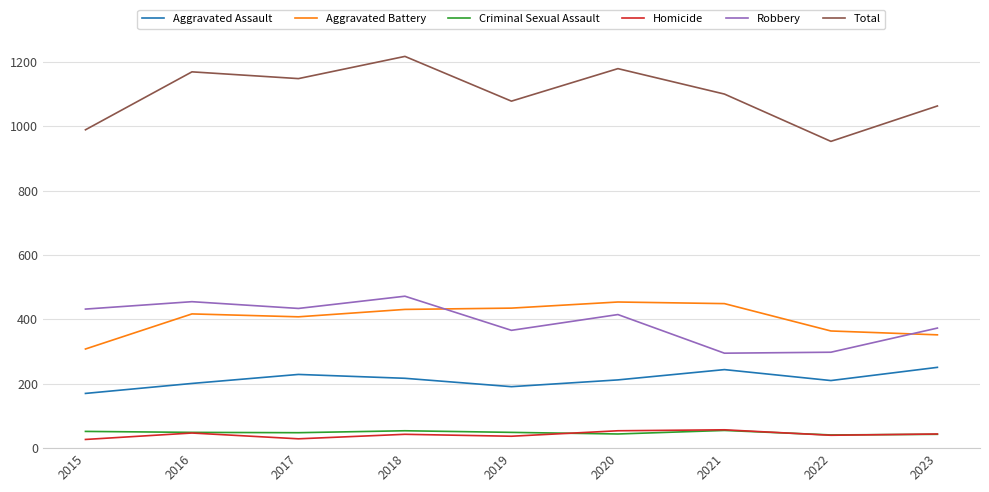

What is the difference between the highest and lowest values at 2021?

1045